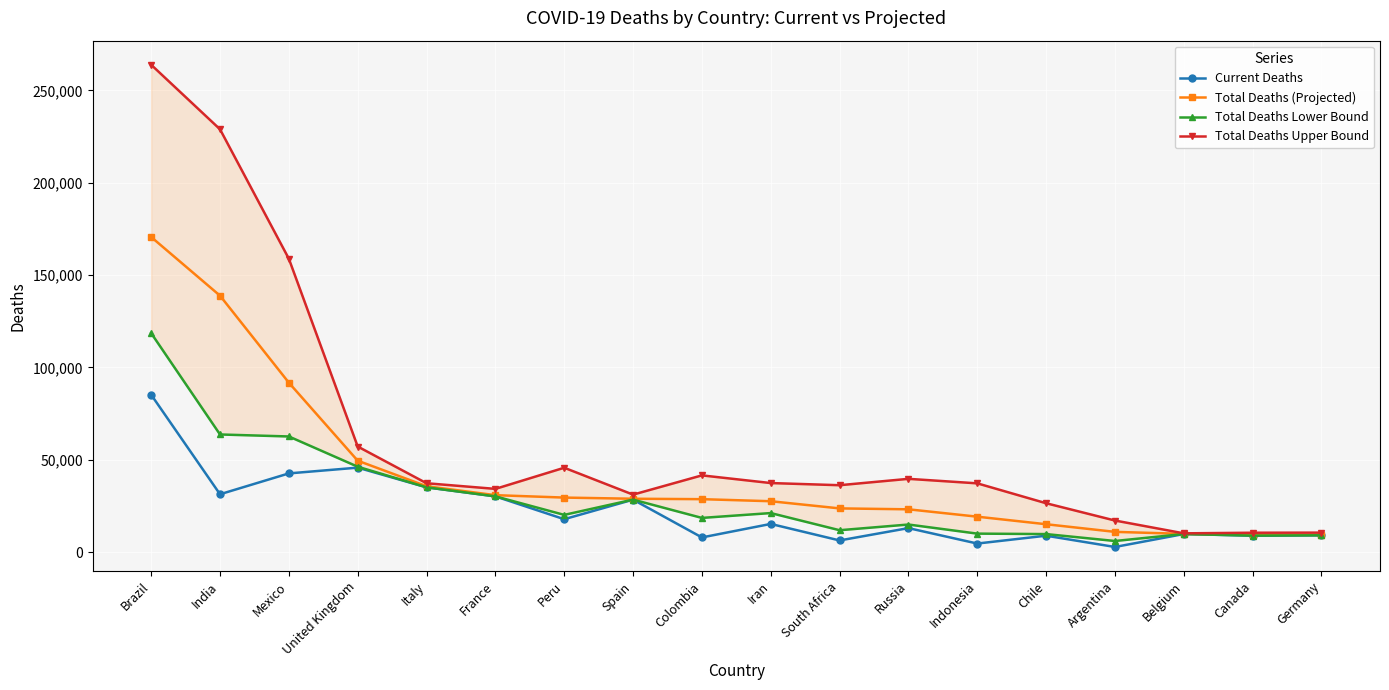

At which category does the chart reach its minimum across all series?

Argentina